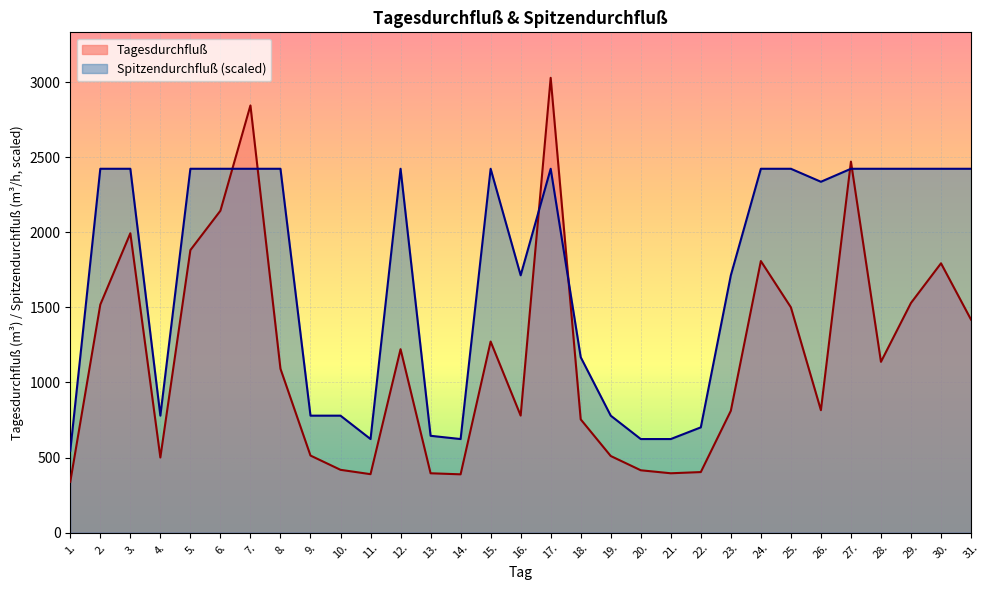

What position from the right is 26.?

6